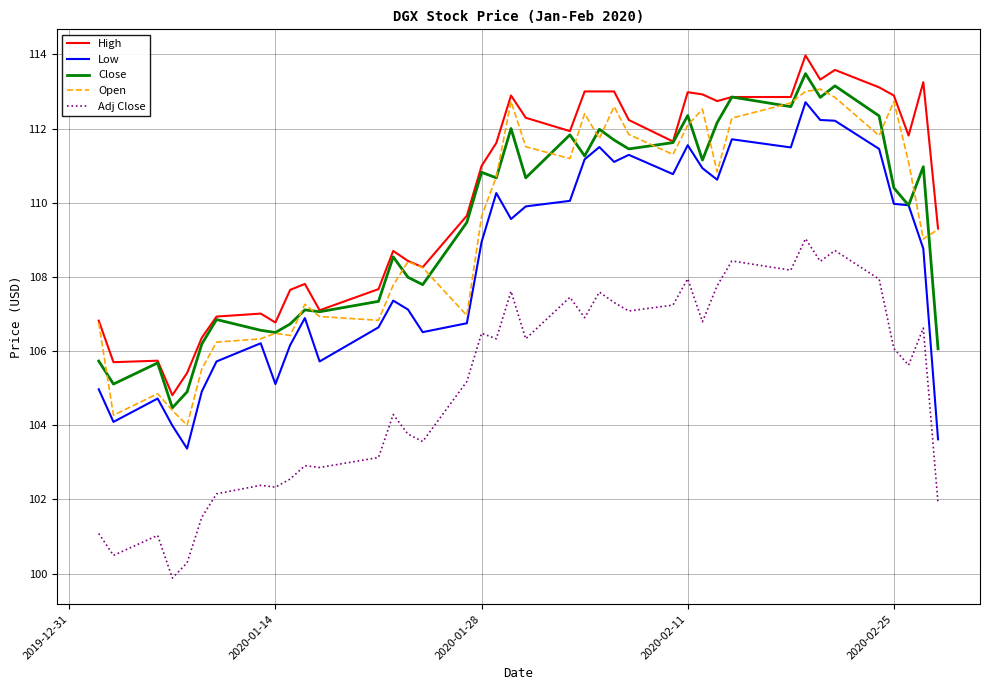

What is the greatest value displayed?

114.0